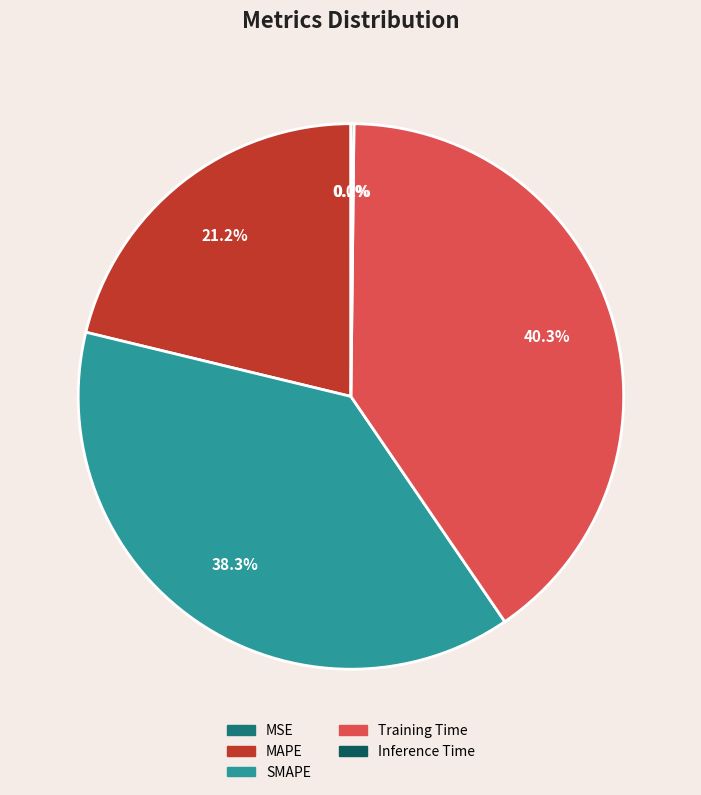

Which category has the biggest portion of the pie?

Training Time